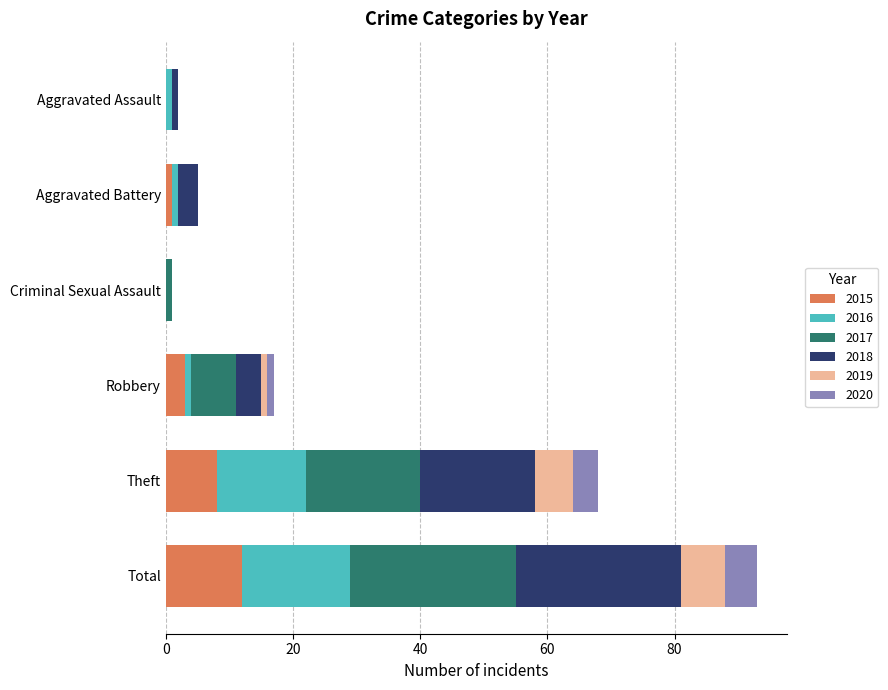

What are all the series names shown in the legend?

2015, 2016, 2017, 2018, 2019, 2020